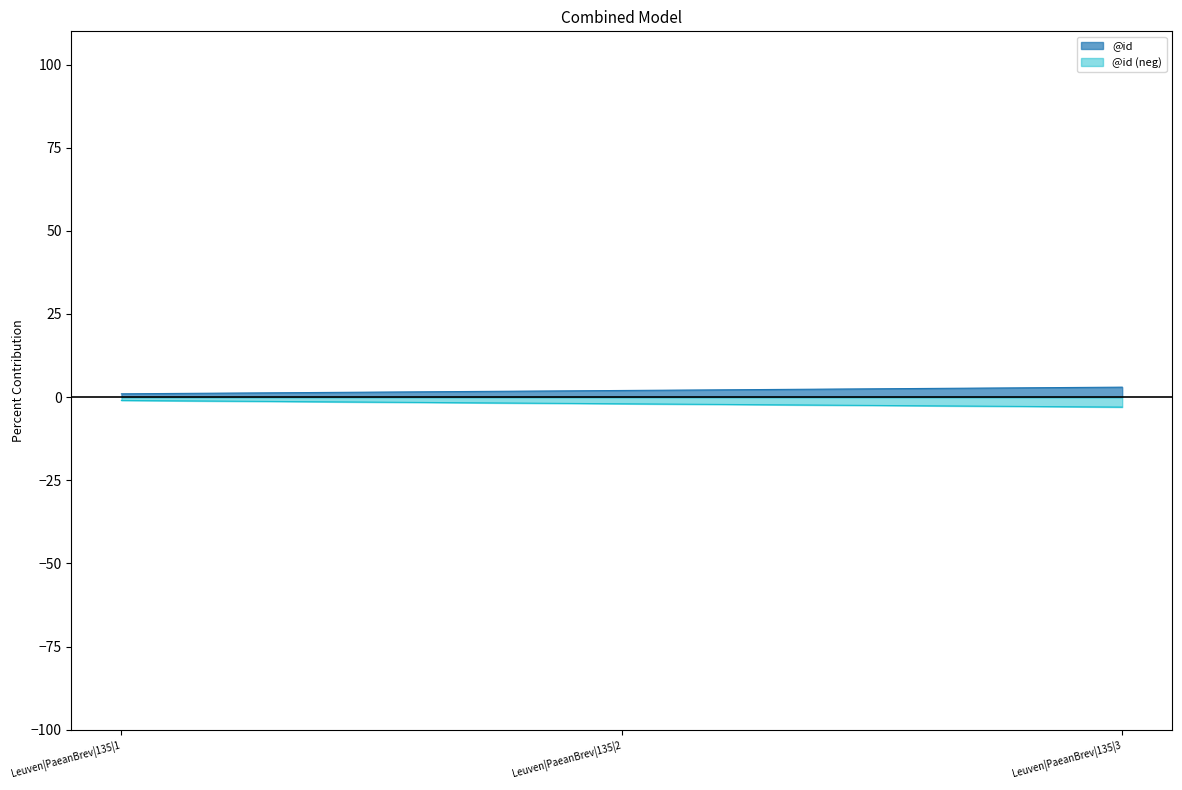

Does the chart display data point markers on the line(s)?

No